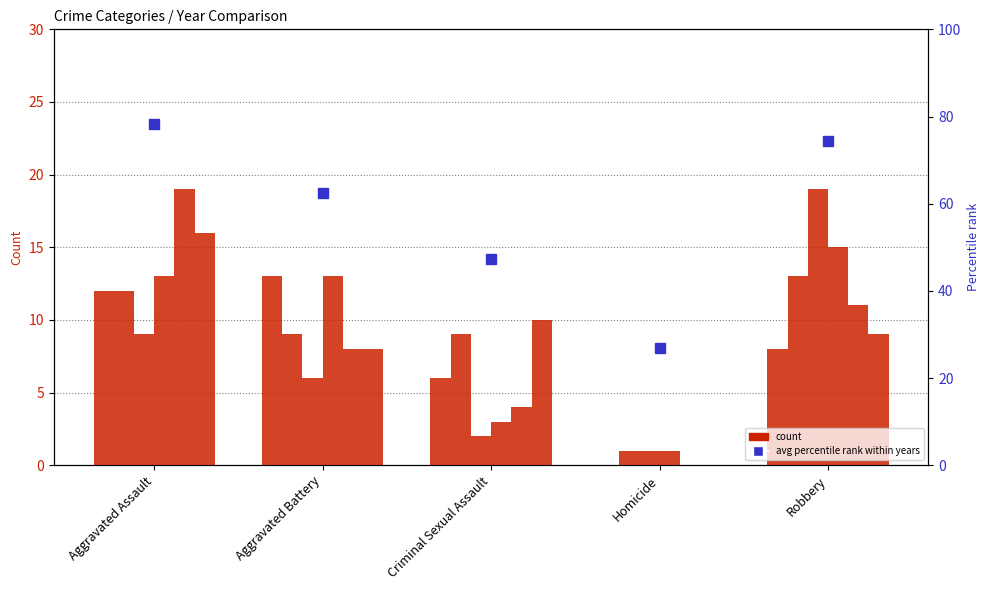

What is the difference between the second highest and second lowest values?

27.0